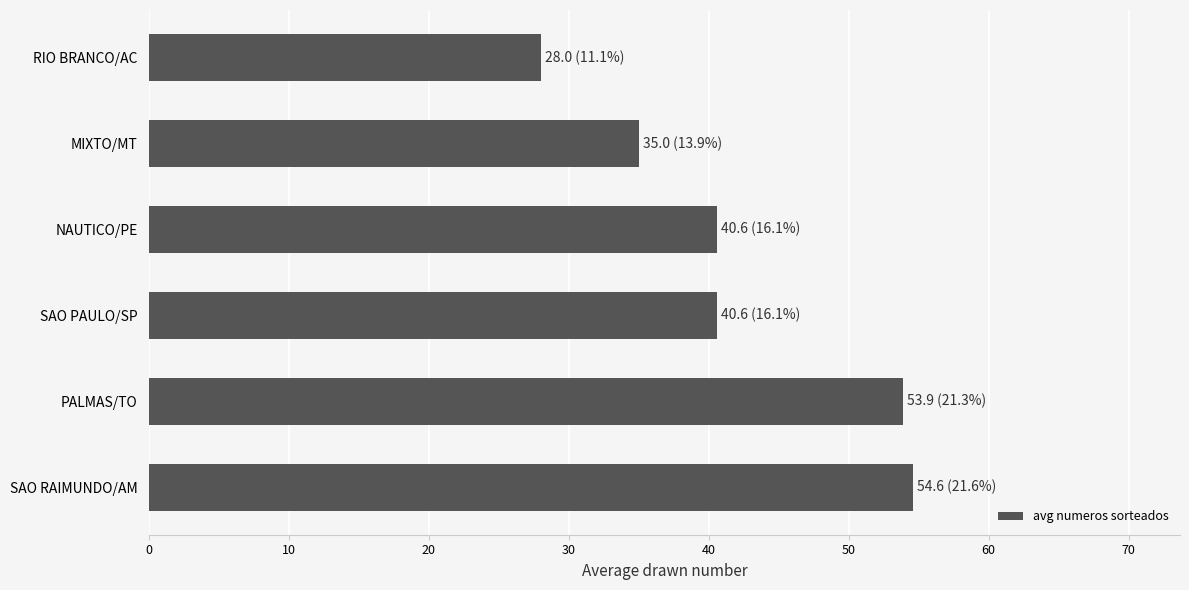

The value at SAO RAIMUNDO/AM is 54.6. True or false?

True